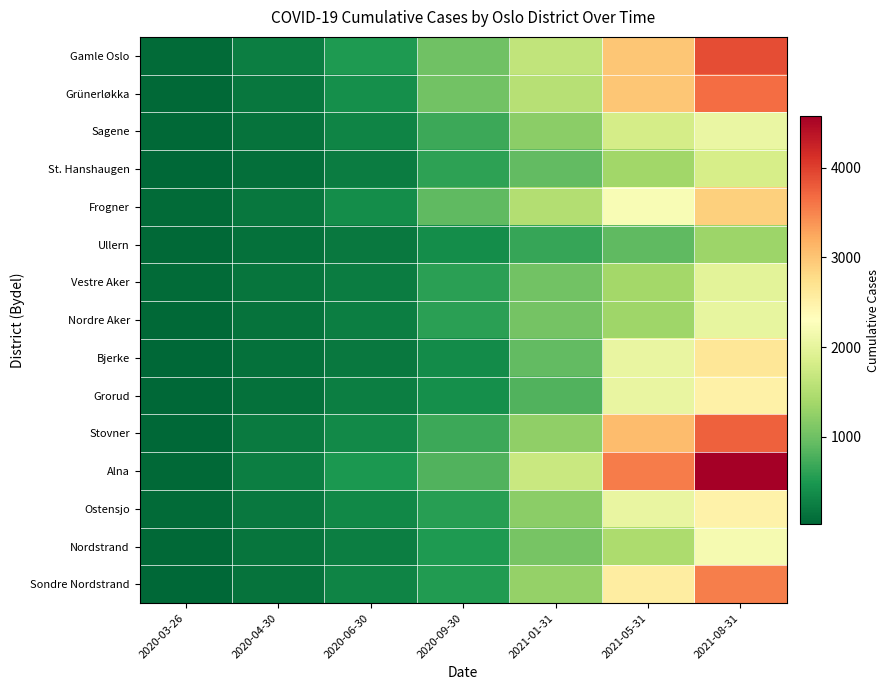

Which series has the widest spread of values?

Alna